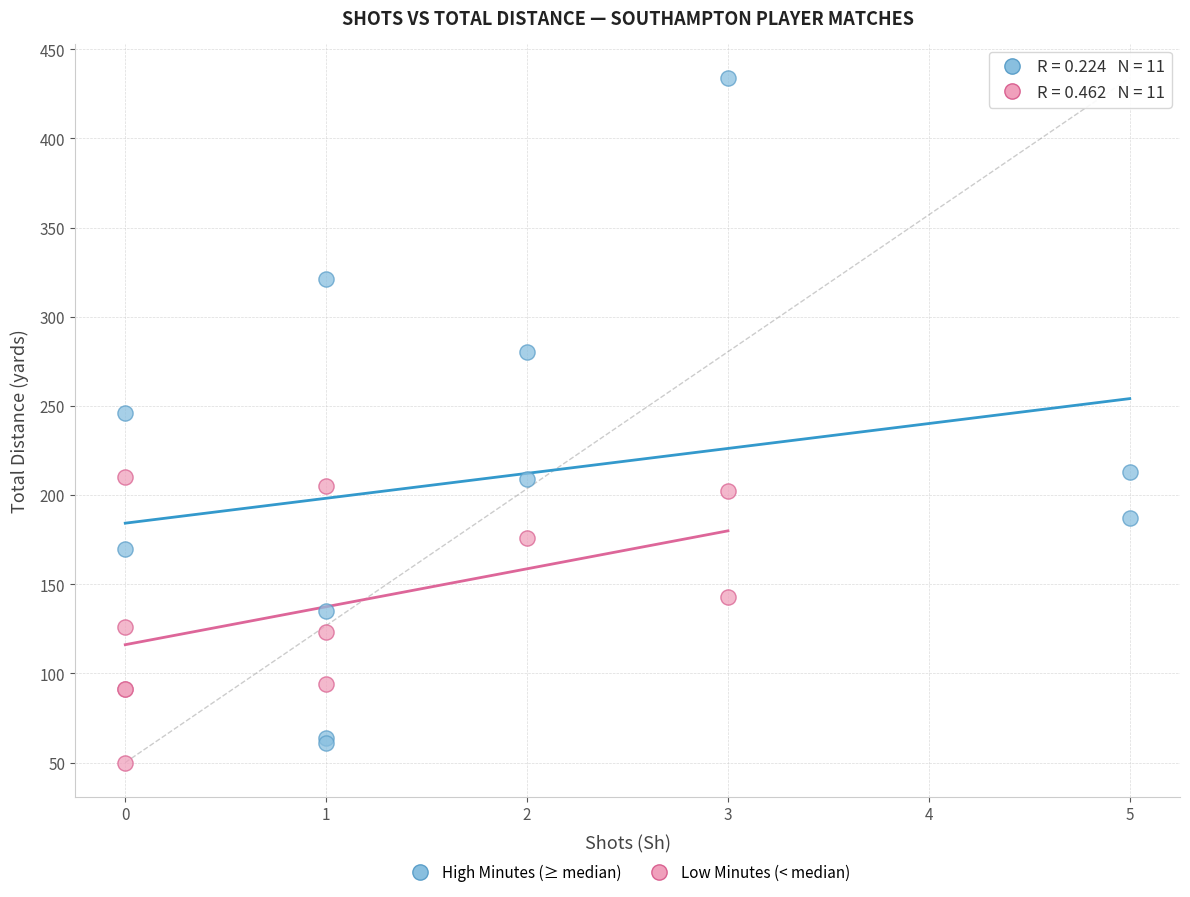

What are all the series names shown in the legend?

High Minutes (≥ median), Low Minutes (< median)